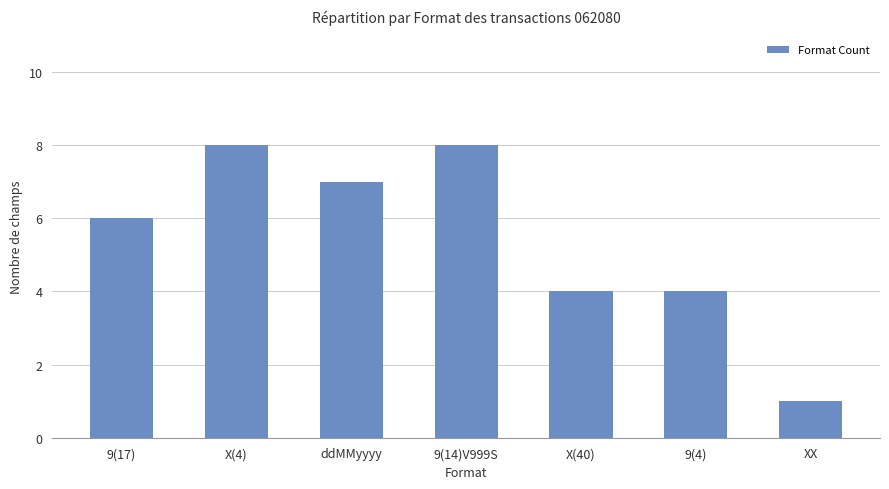

What is the sum of the values at 9(17) and XX?

7